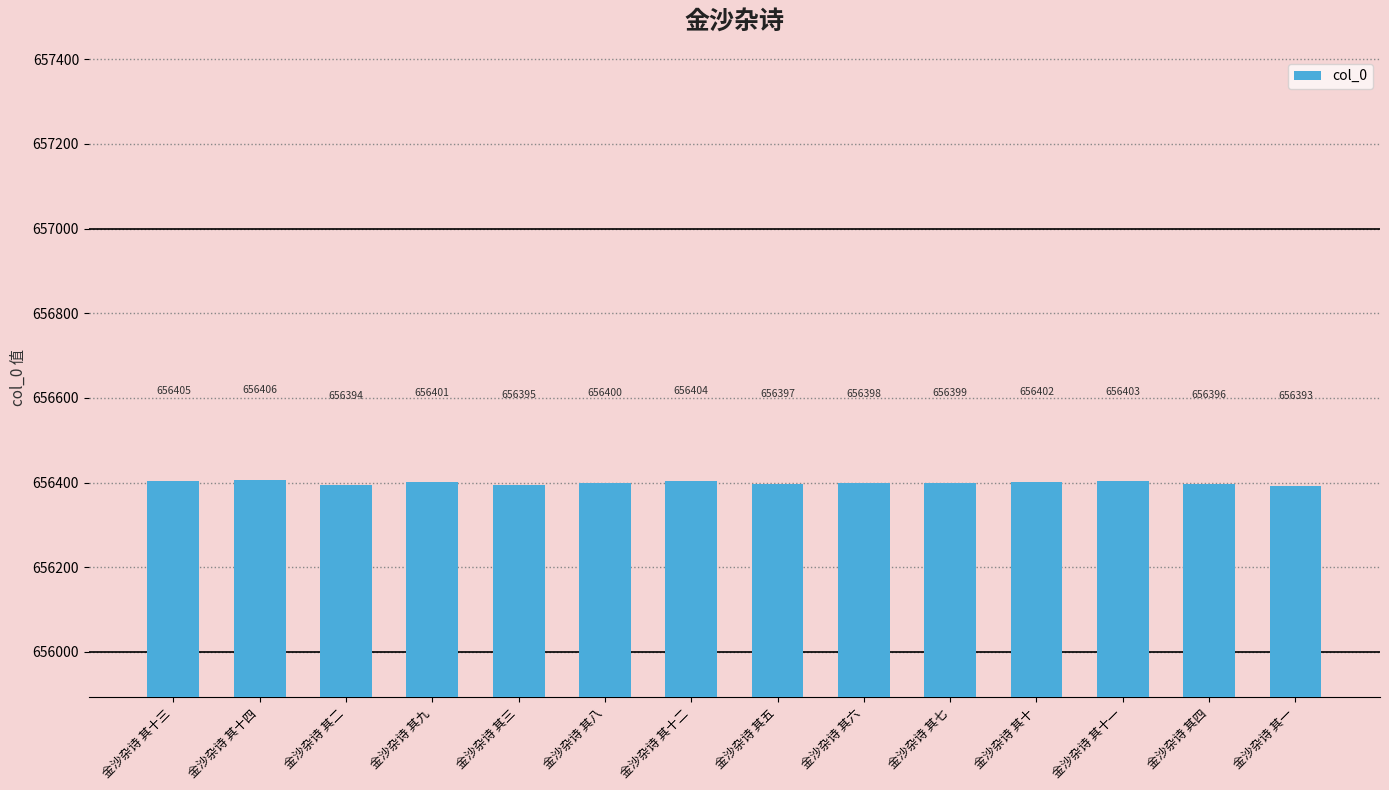

Is it true that the value at 金沙杂诗 其十二 is 656404?

True